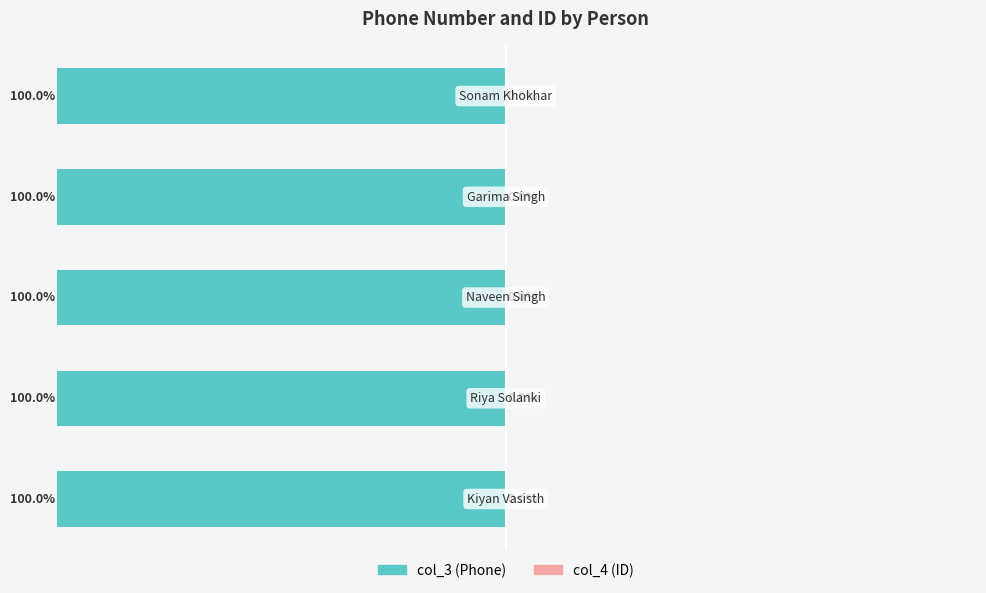

Reading left to right, list all the values displayed in this chart.

col_3: -100.0	-100.0	-100.0	-100.0	-100.0
col_4: 0.0	0.0	0.0	0.0	0.0